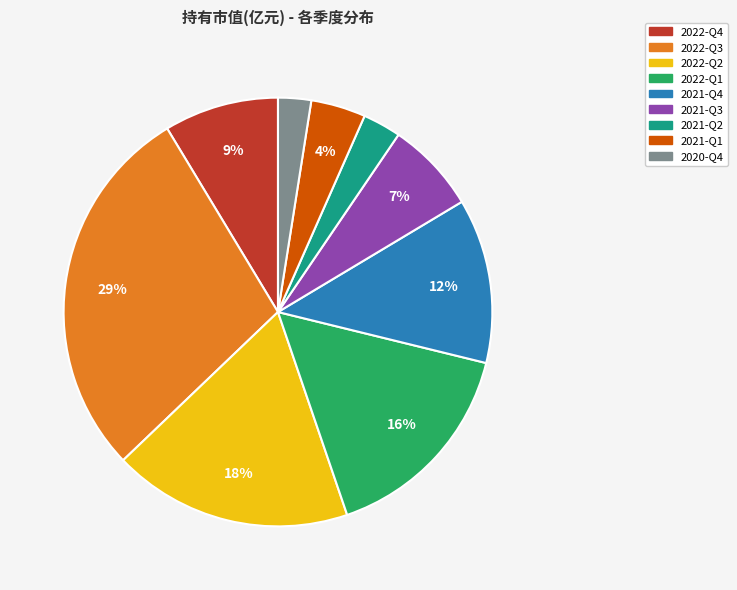

Count the number of slices in the pie.

9